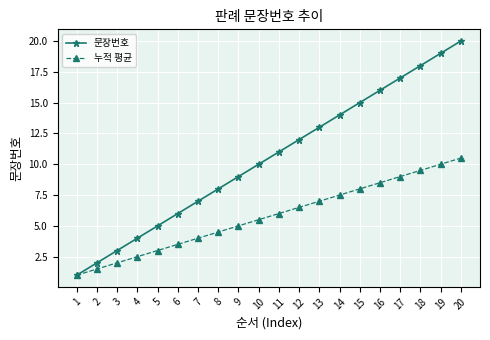

True or false: 누적 평균 has more than 1 interior local peaks.

False